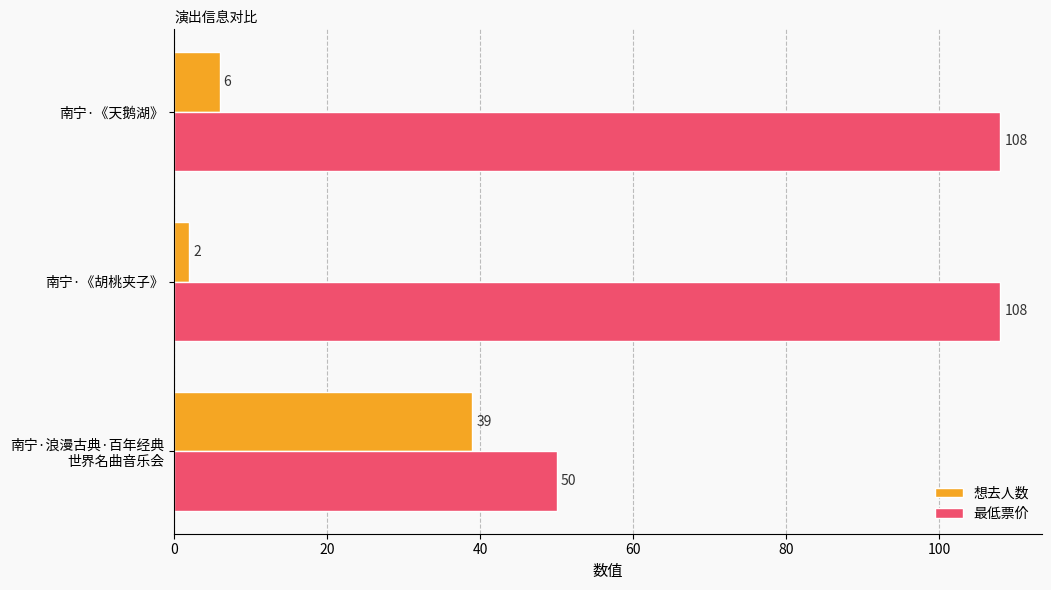

The 最低票价 series shows 190 at 南宁·《天鹅湖》. True or false?

False